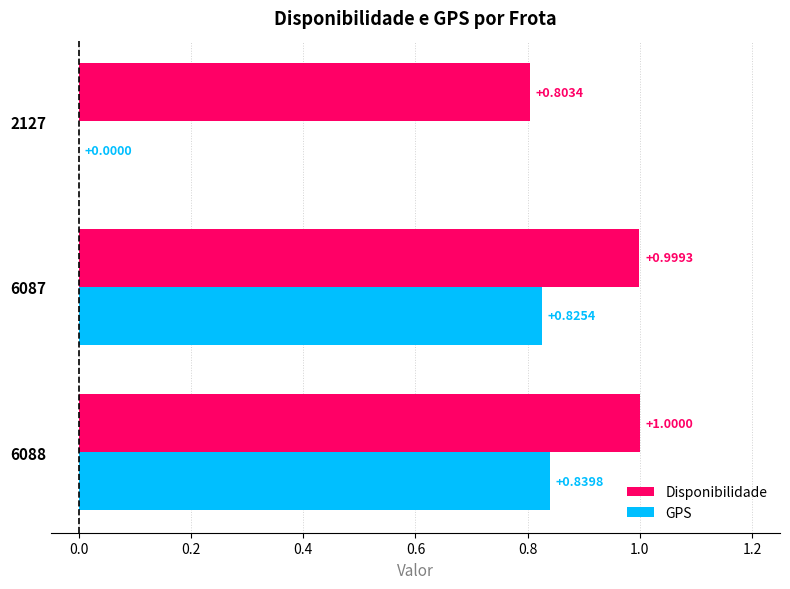

At which category is the sum across all series the highest?

6088